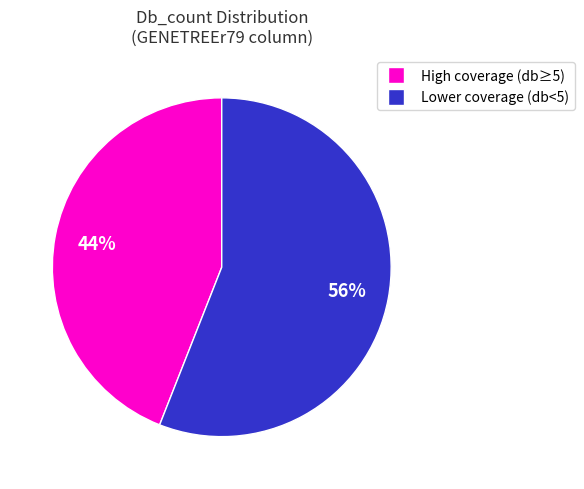

To the nearest percent, what is the difference between the largest and smallest slice percentages?

12%